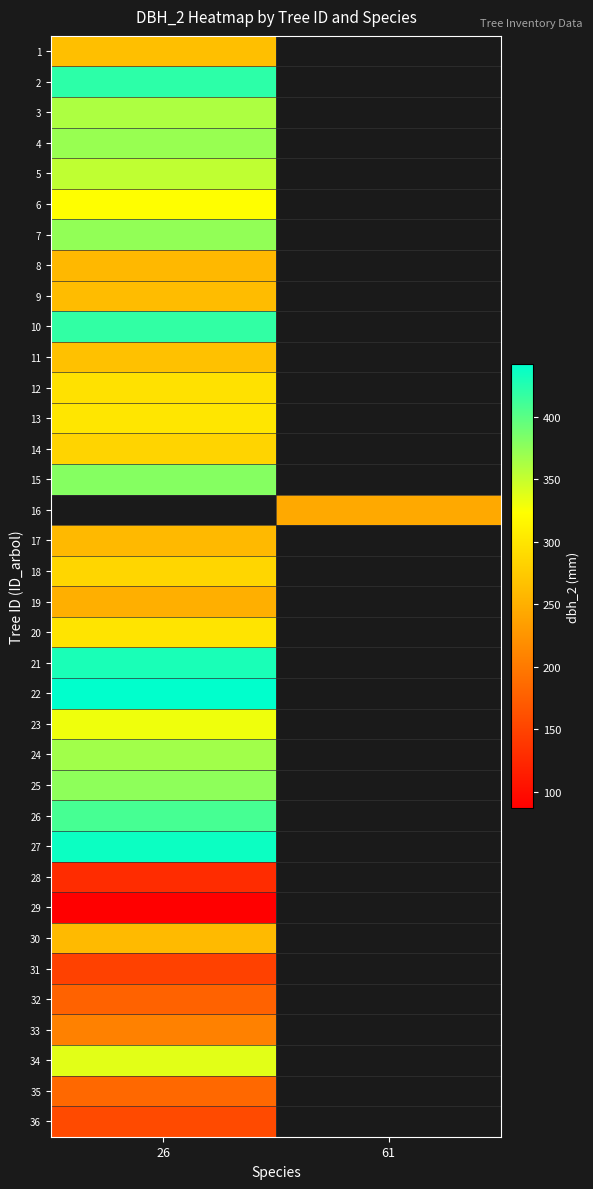

What value does the 27 series have at 26?

436.0